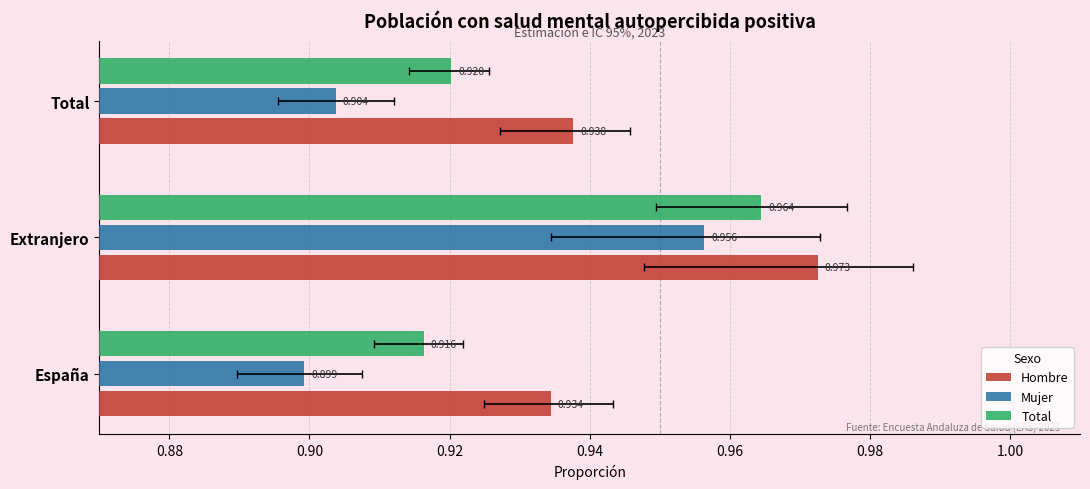

List the series in order of their overall mean, highest first.

Hombre, Total, Mujer